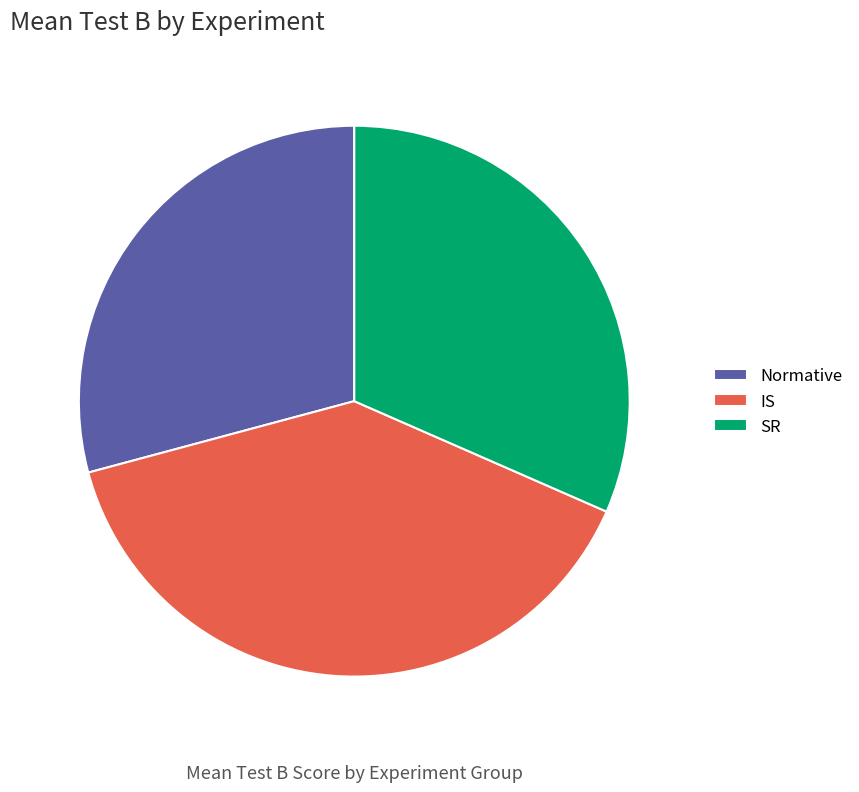

Do IS and SR together represent more than half of the pie?

Yes